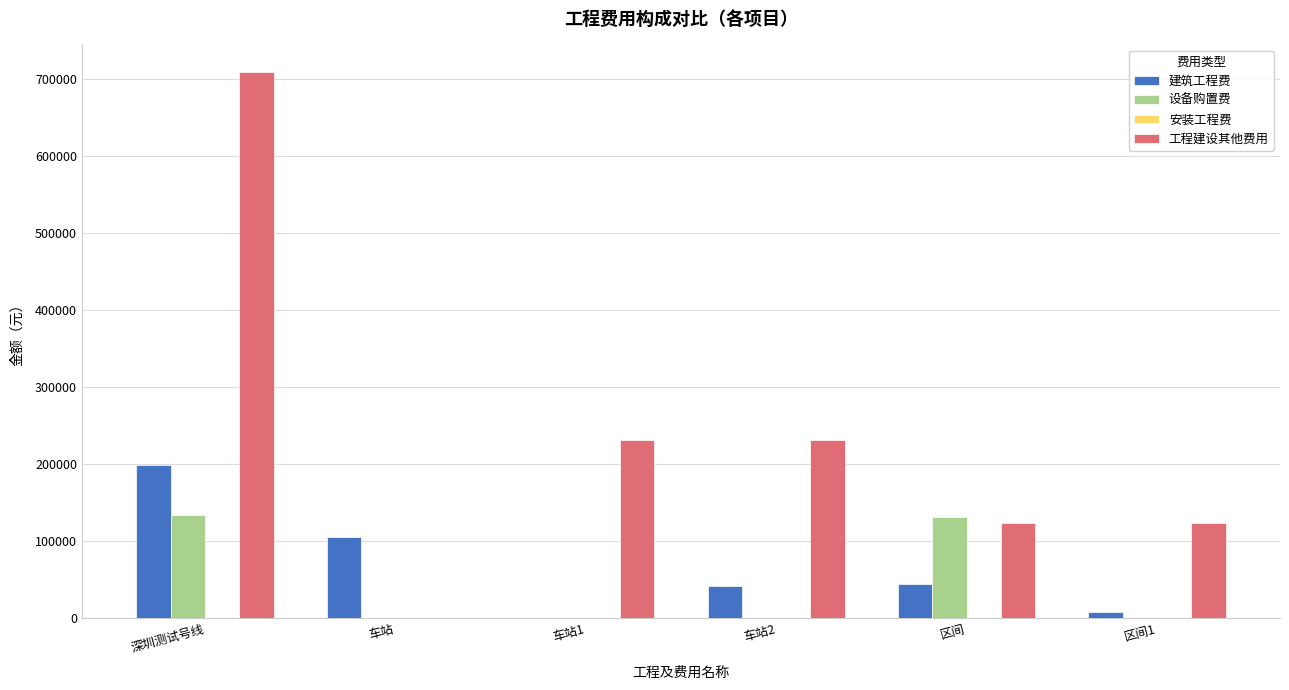

What is the greatest value displayed?

708941.0